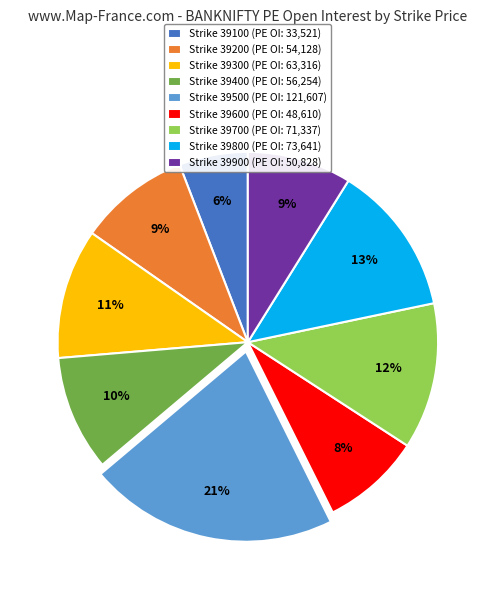

What is the largest slice in the pie chart?

Strike 39500 (PE OI: 121,607)